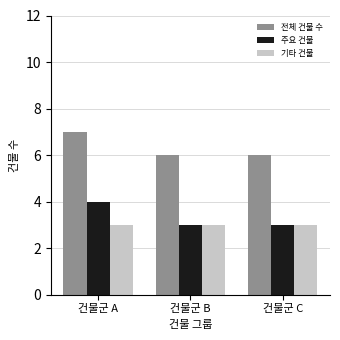

What is the approximate value of 전체 건물 수 at 건물군 B?

6